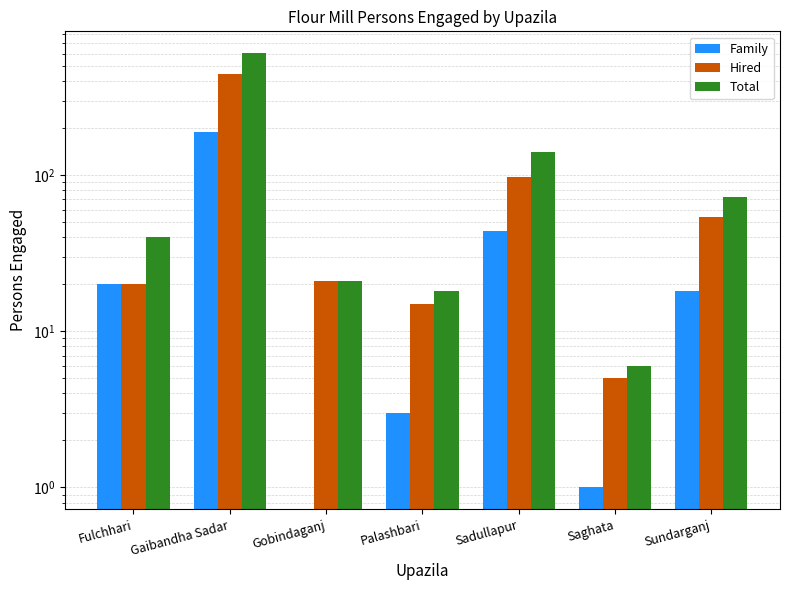

What is the total value across all series at Sundarganj?

144